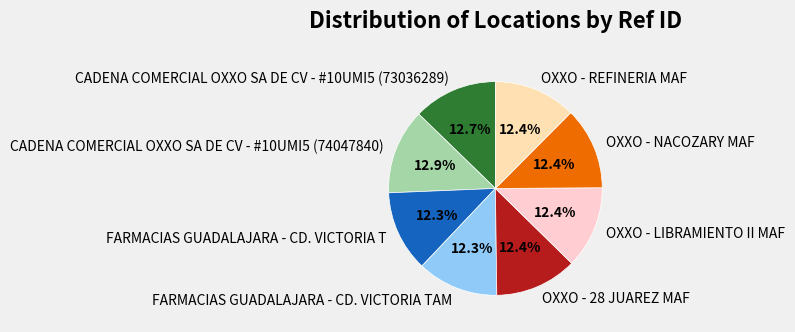

True or false: OXXO - NACOZARY MAF accounts for 2% of the total.

False